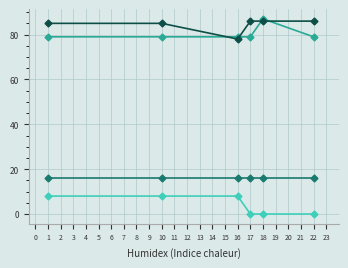

Does the chart display data point markers on the line(s)?

Yes